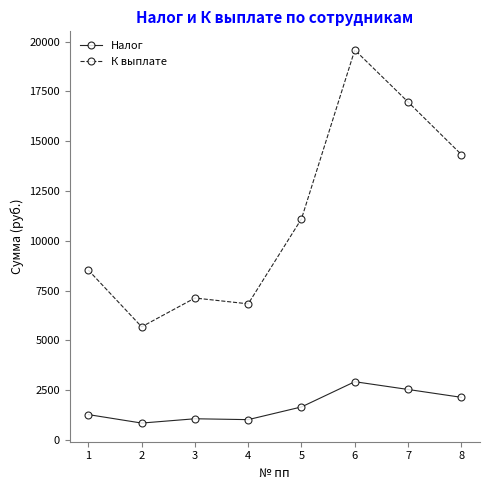

What is the value of the Налог point at the 8th from the left?

2141.1